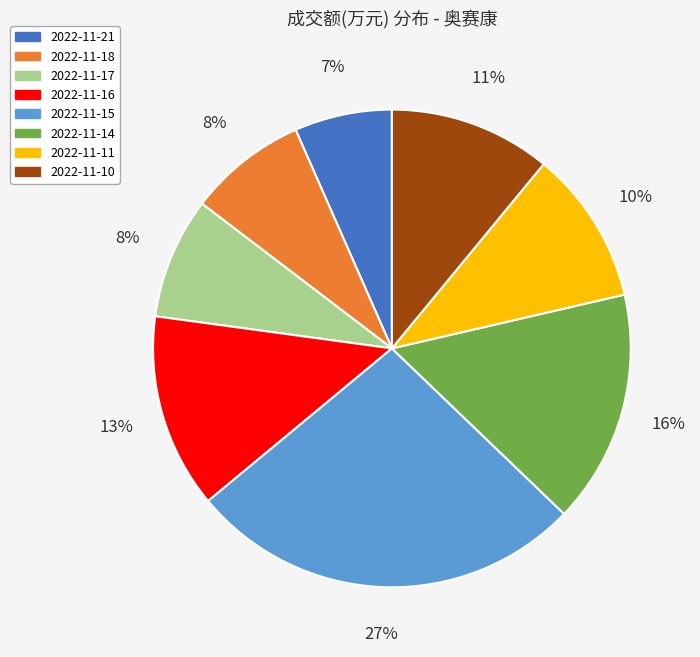

Count the number of slices in the pie.

8